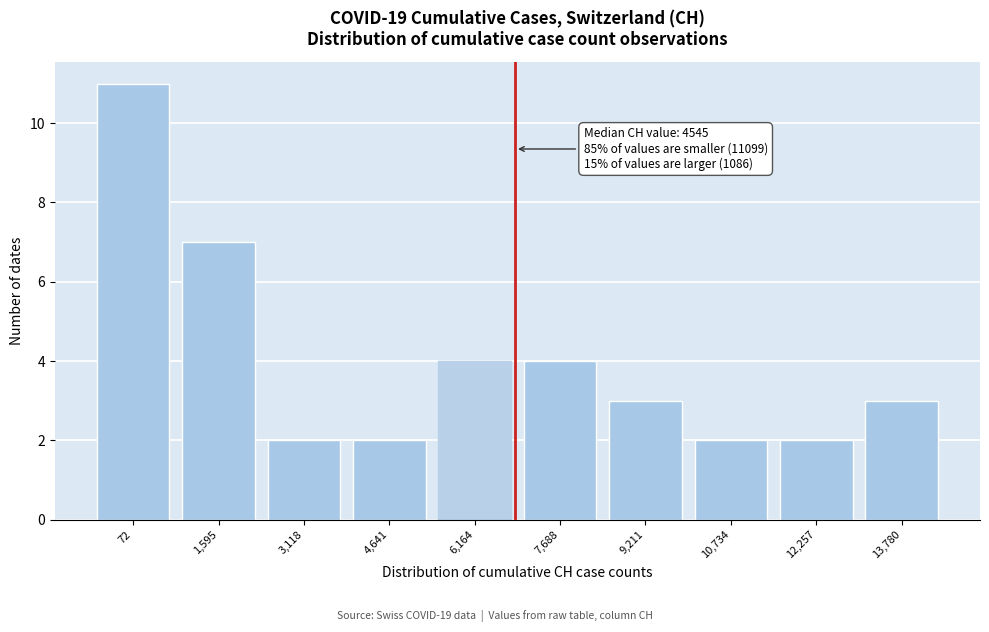

Reading right to left, extract all data points from this chart.

3	2	2	3	4	4	2	2	7	11